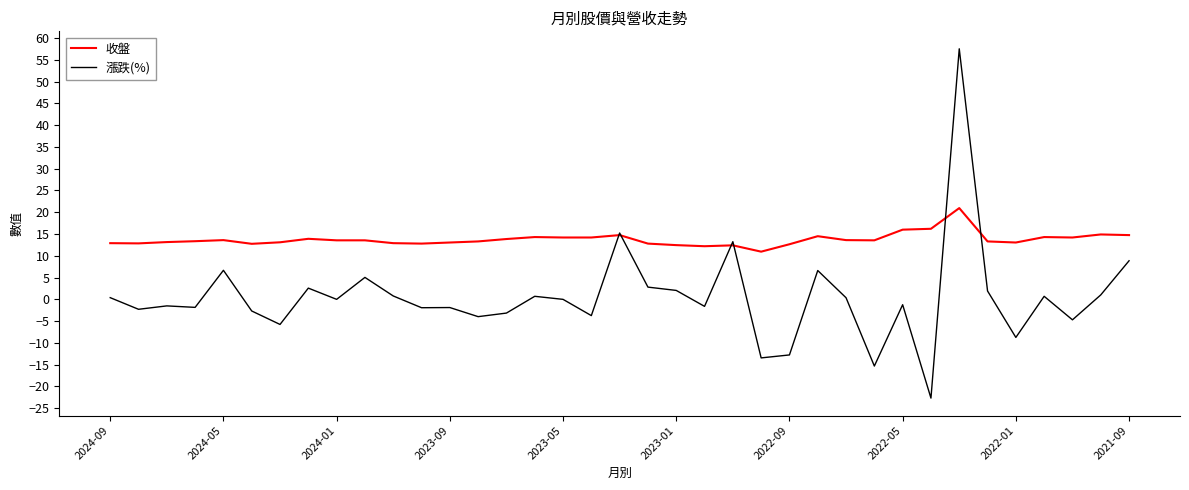

Which series has the largest total across all categories?

收盤